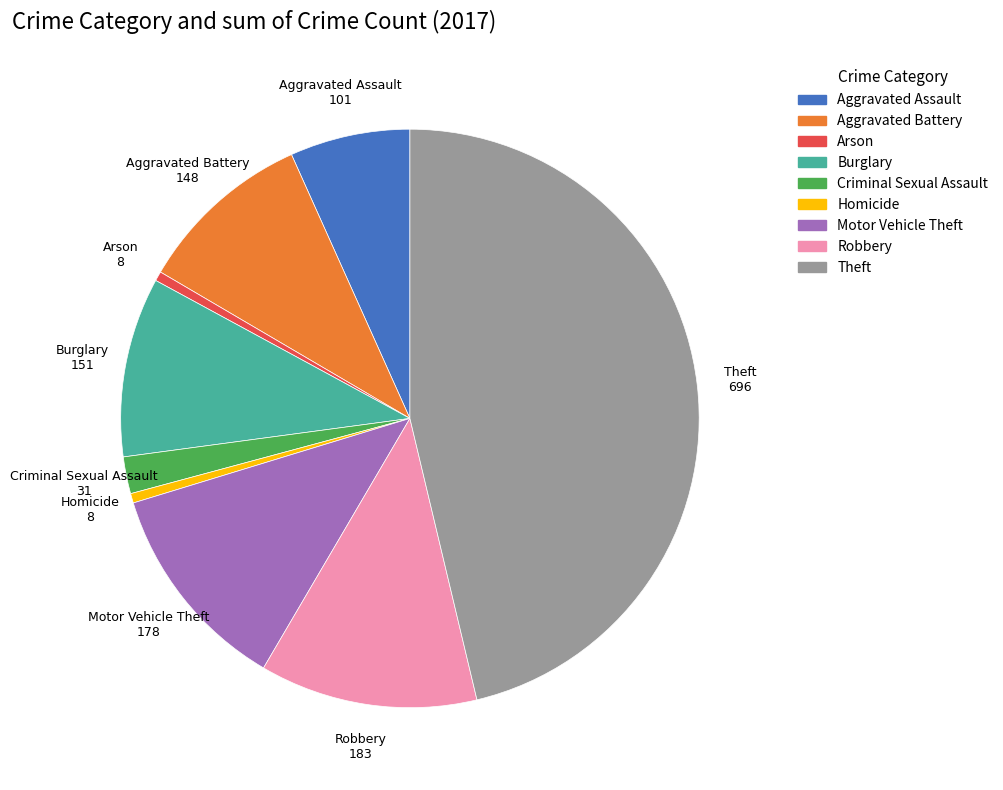

Combined, do Homicide and Arson account for over 50%?

No